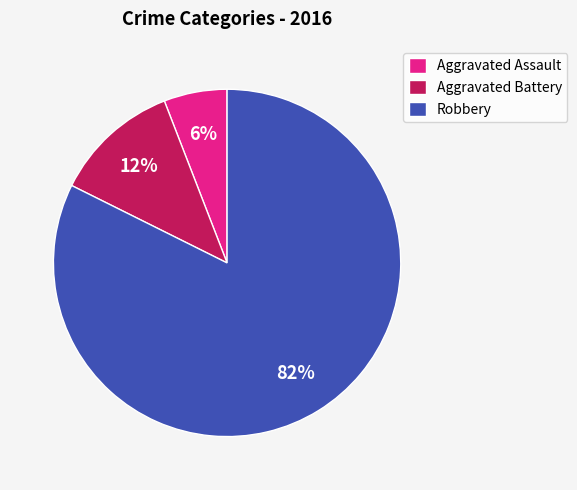

Combined, do Aggravated Battery and Aggravated Assault account for over 50%?

No